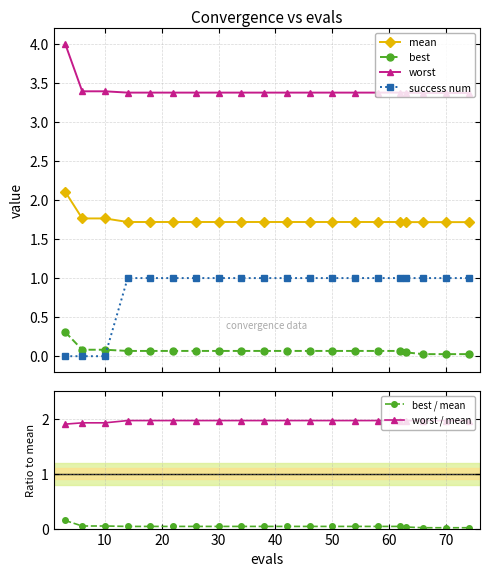

The worst / mean series shows 1.9 at 10. True or false?

True